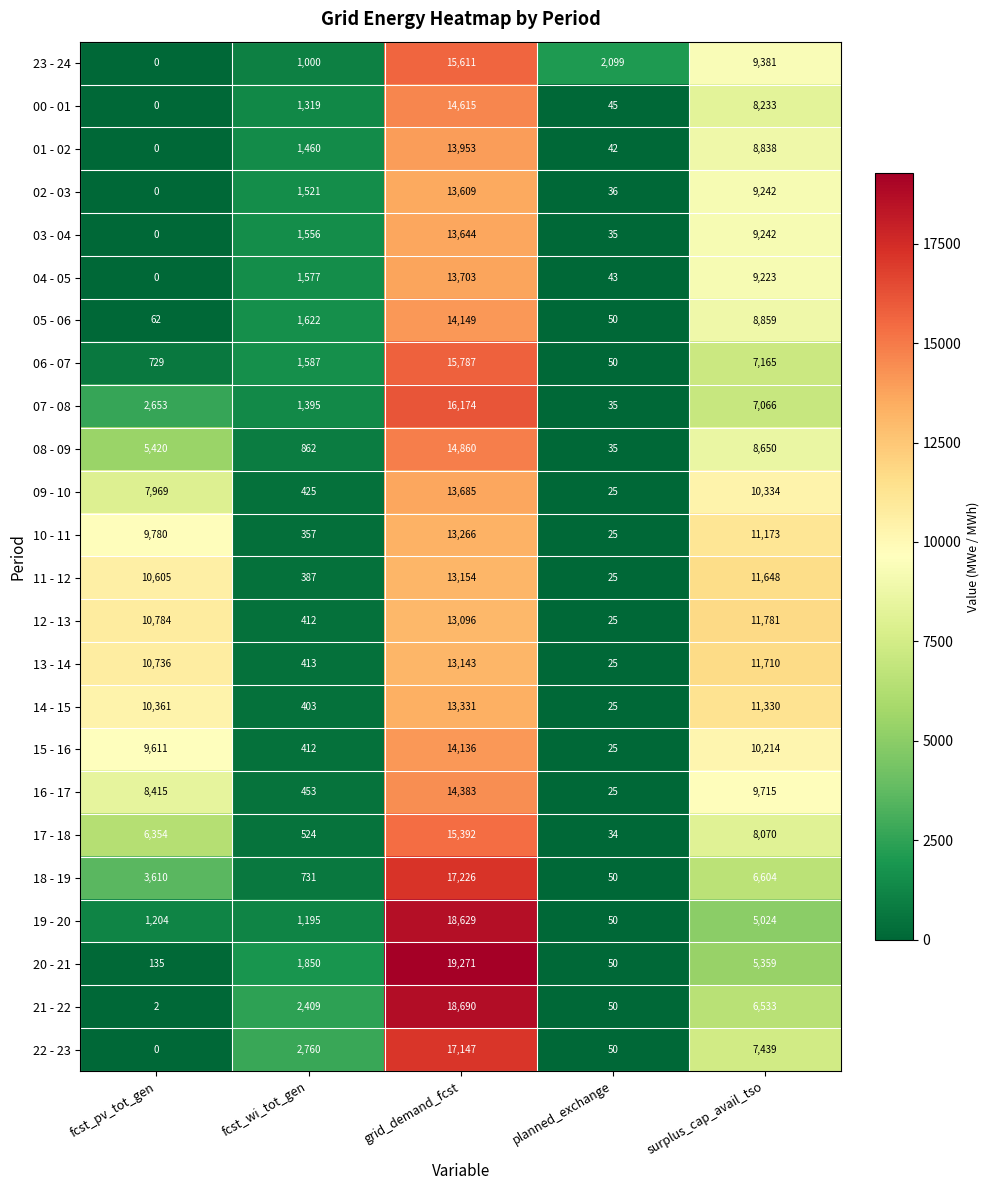

At how many categories does at least one series exceed 11411?

2